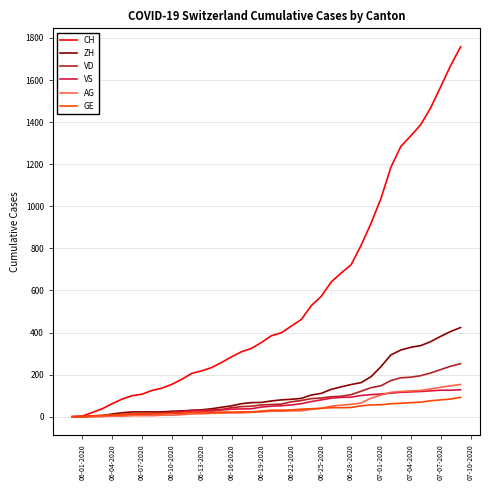

What is the average value of the CH series?

561